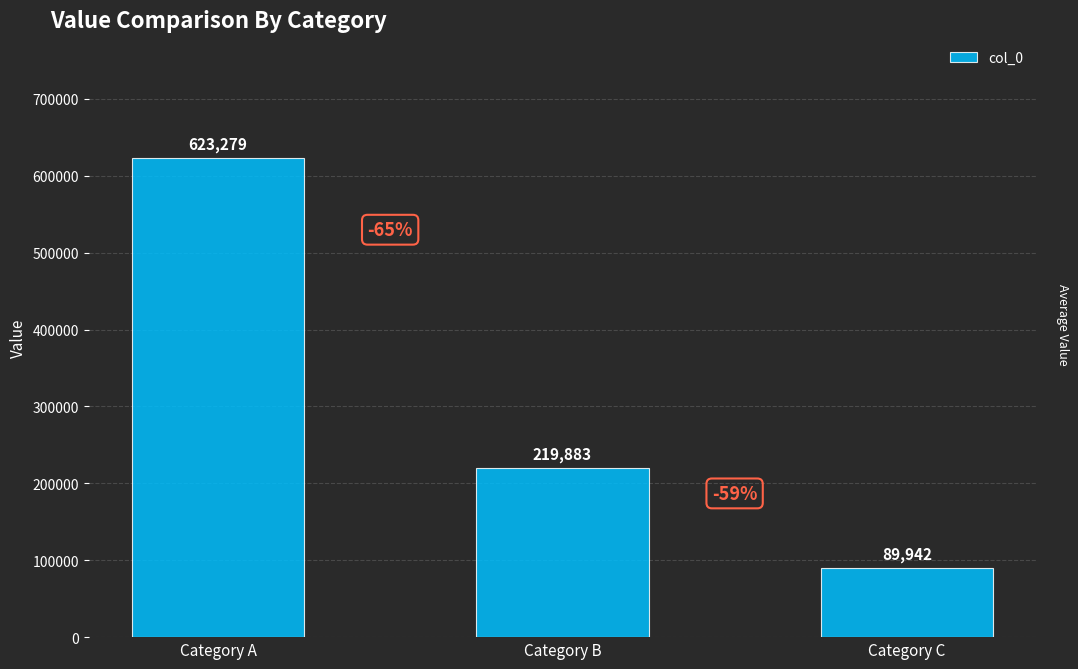

What is the difference between the maximum and minimum values?

533337